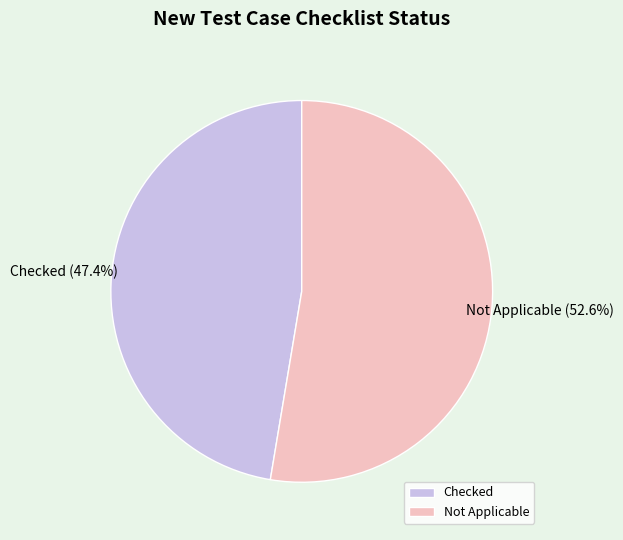

How many slices are in this pie chart?

2